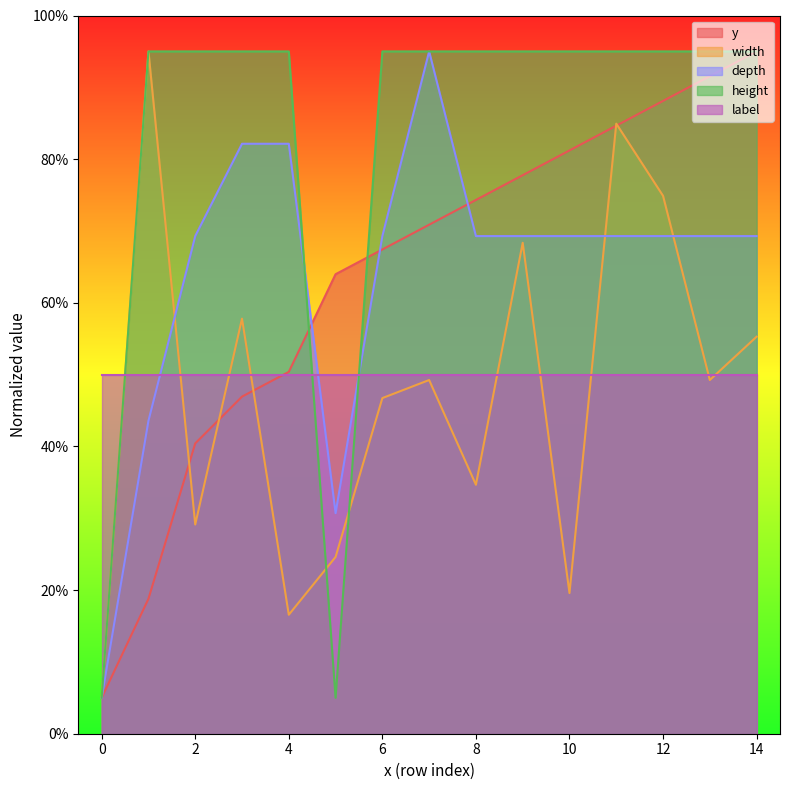

Which series has the largest range (max minus min)?

y